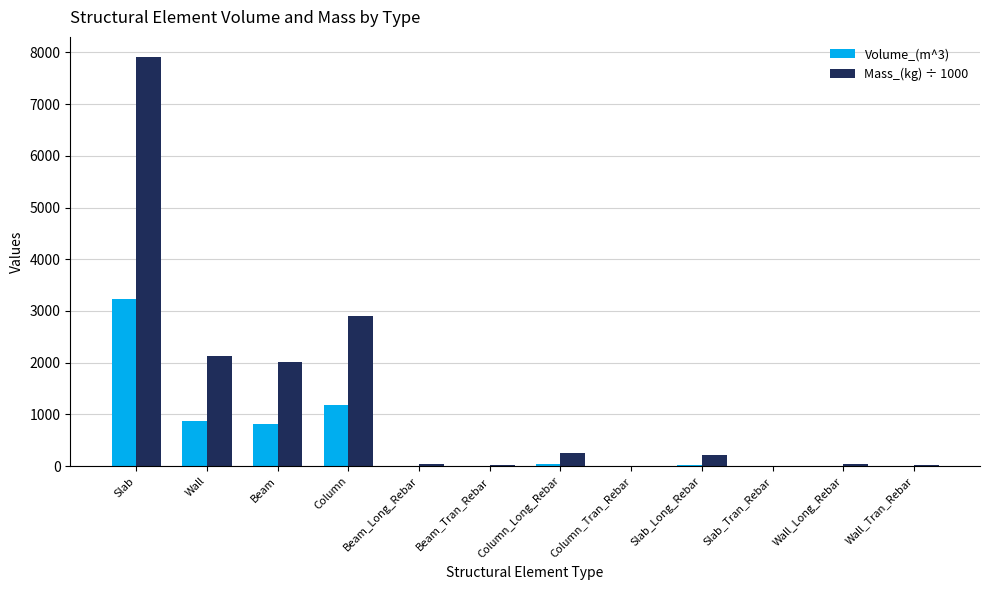

What is the sum of all Volume_(m^3) values?

6176.5